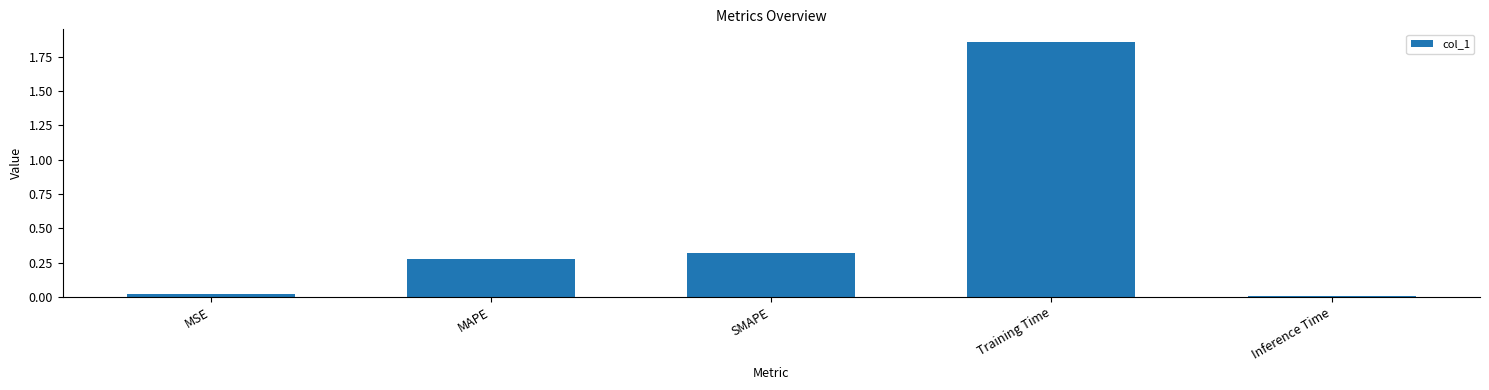

What is the sum of all values?

2.5